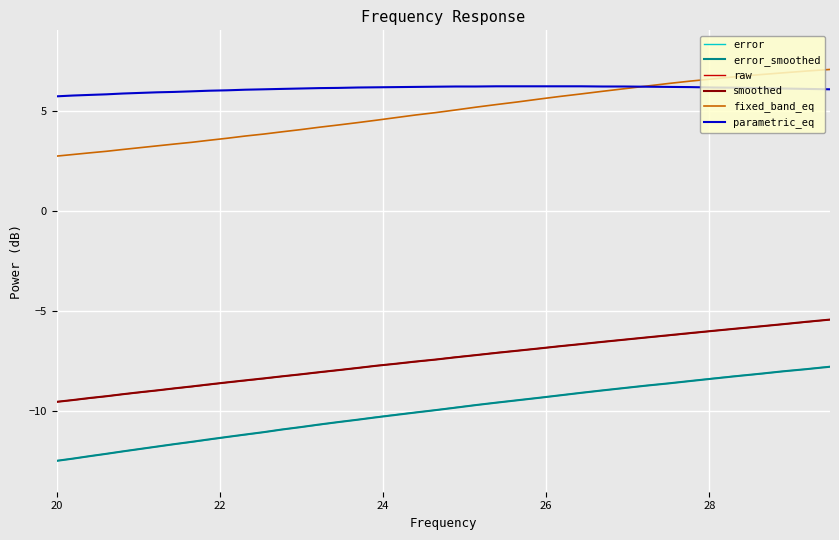

Which series has the widest spread of values?

error